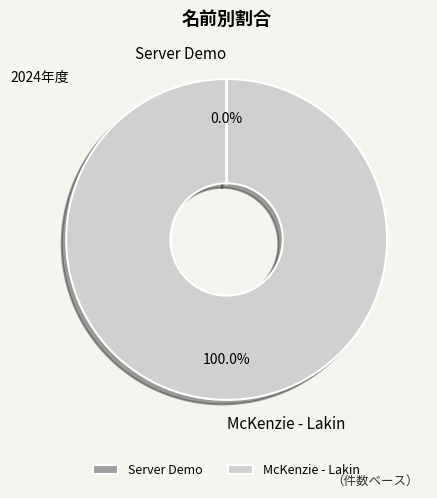

Which slice represents more than half of the pie?

McKenzie - Lakin